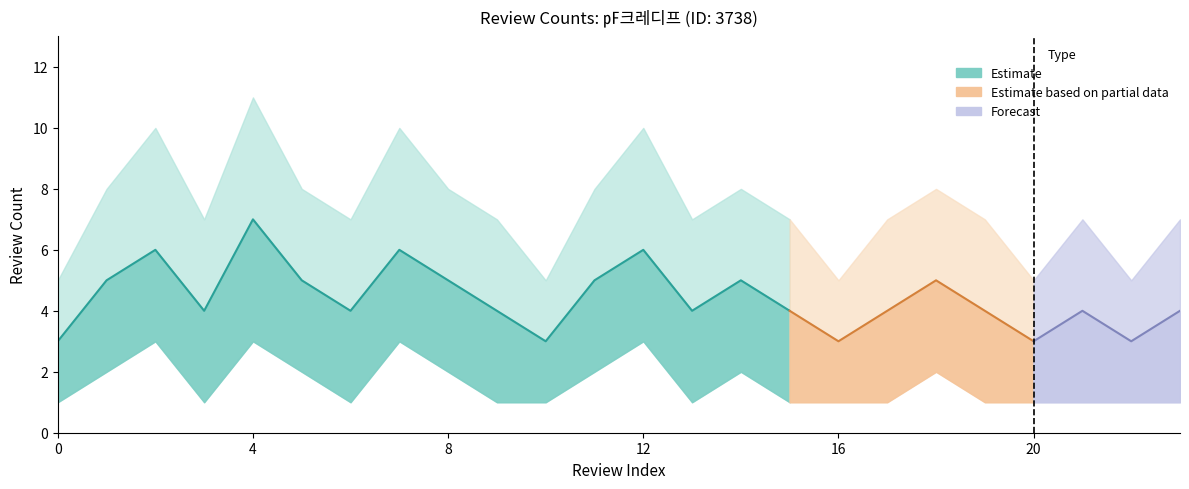

Is this an area chart (filled region under the line)?

No